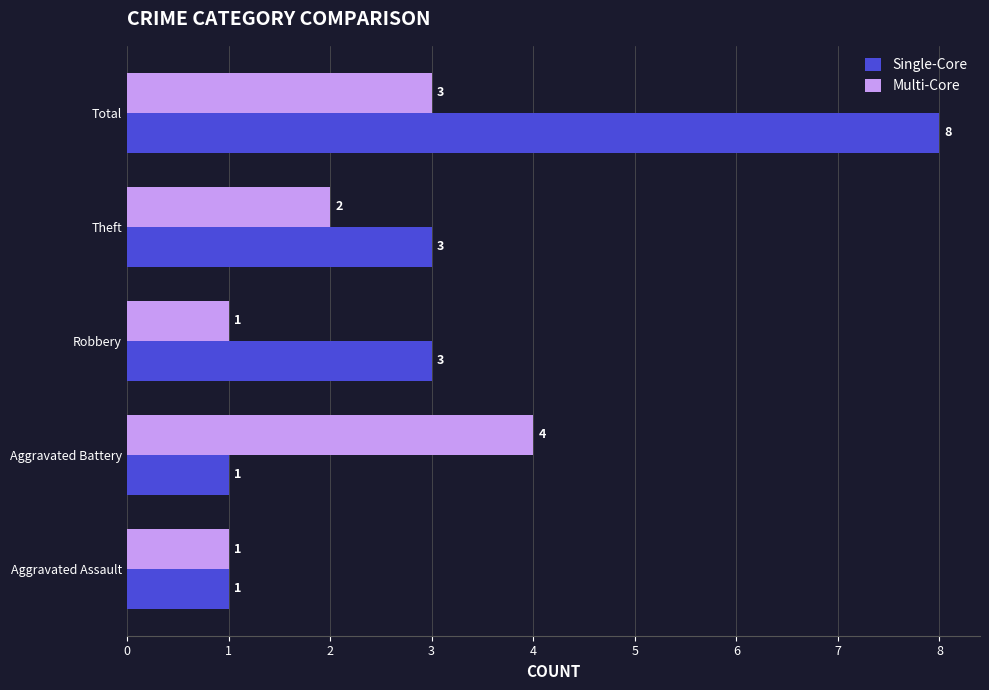

What is the difference between the maximum and second lowest values in the Single-Core series?

7